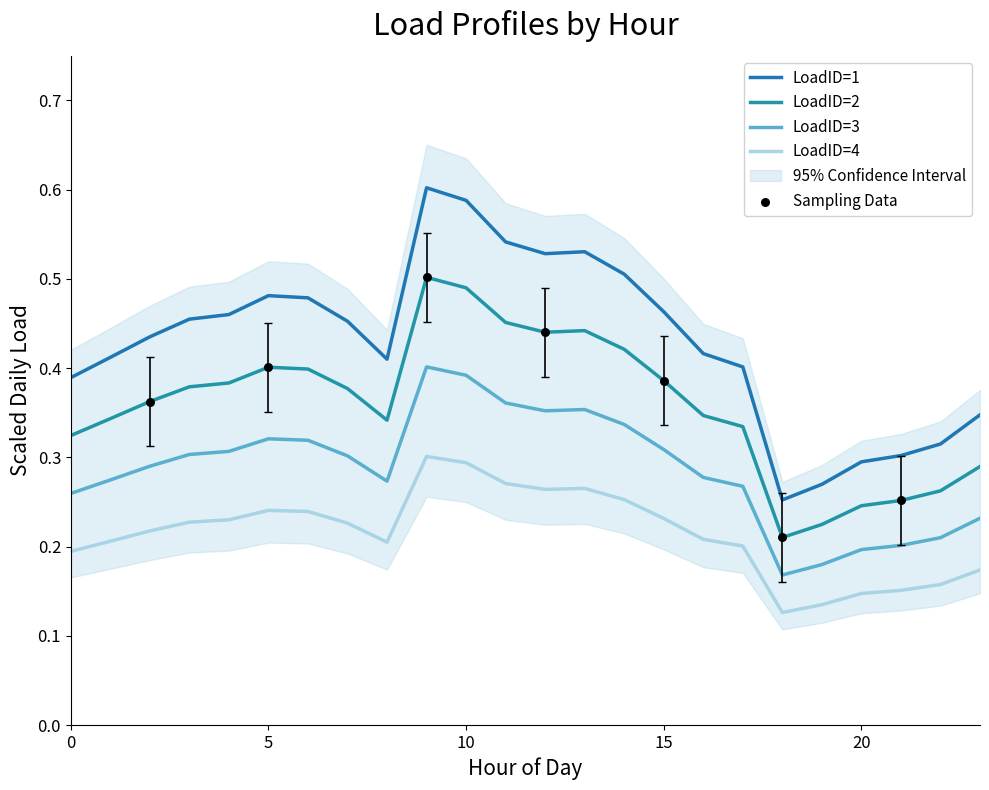

At how many categories does at least one series exceed 0?

24